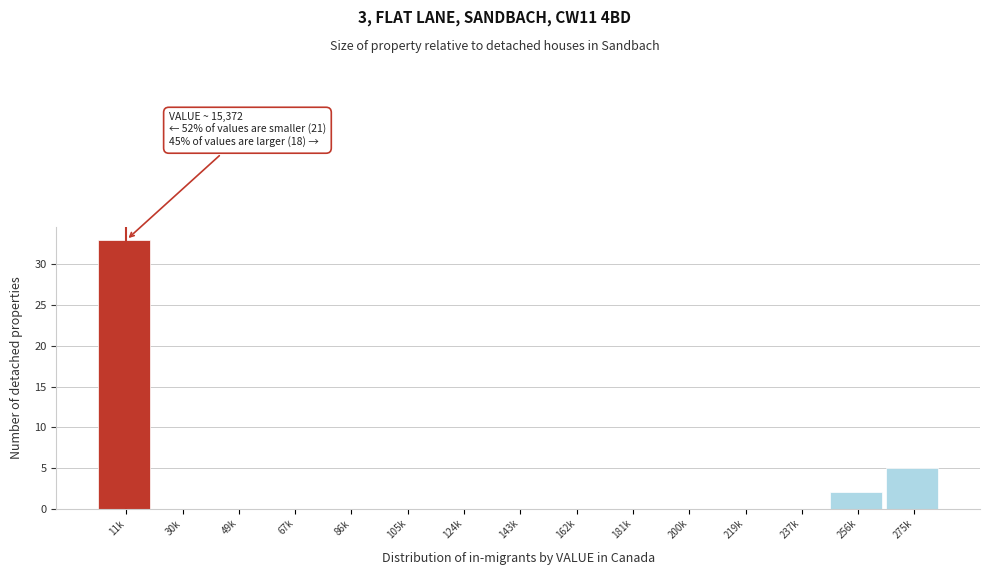

Reading left to right, list all the values displayed in this chart.

11k=33	30k=0	49k=0	67k=0	86k=0	105k=0	124k=0	143k=0	162k=0	181k=0	200k=0	219k=0	237k=0	256k=2	275k=5